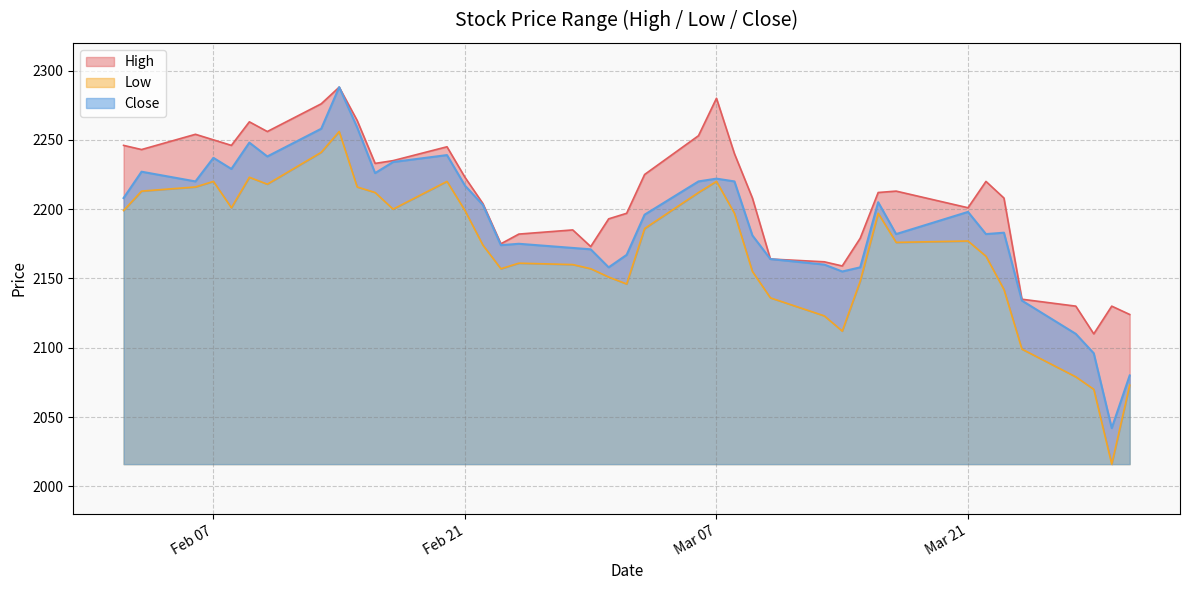

What is the spread (max minus min) of values at 2017-03-08?

43